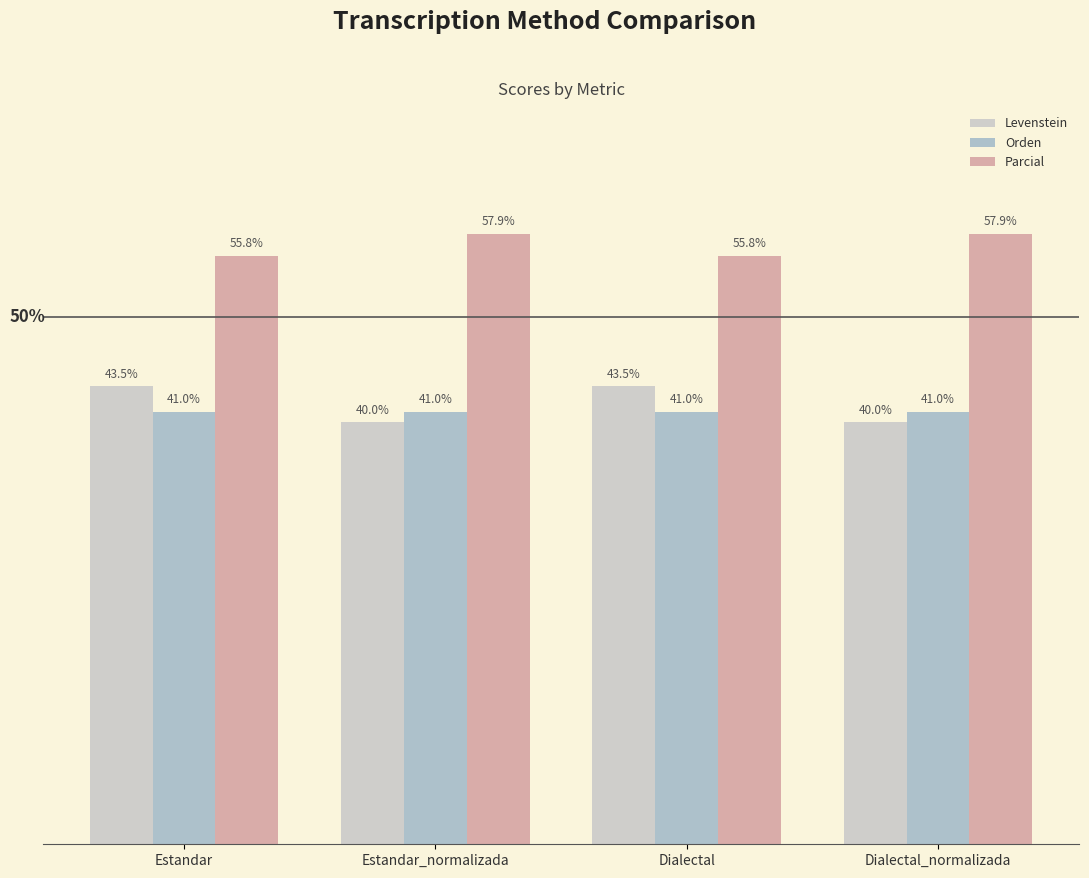

Is the value of Levenstein at Dialectal greater than the value of Parcial at Dialectal_normalizada?

No